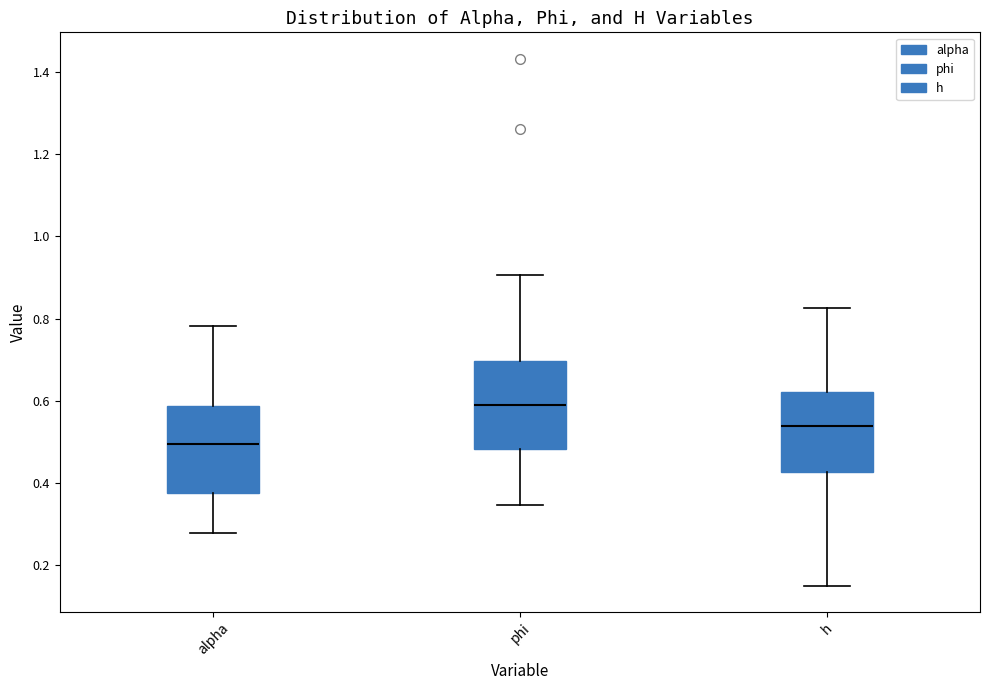

Reading left to right, transcribe this box plot: for each box, give where its median line is, the range the box spans, and where its two whiskers end, as read against the y-axis. The values are not printed on the chart, so give them approximately, as read against the axis.

alpha: median 0.50, box 0.38 to 0.58, whiskers 0.28 to 0.78
phi: median 0.58, box 0.48 to 0.70, whiskers 0.34 to 0.90
h: median 0.54, box 0.42 to 0.62, whiskers 0.16 to 0.82